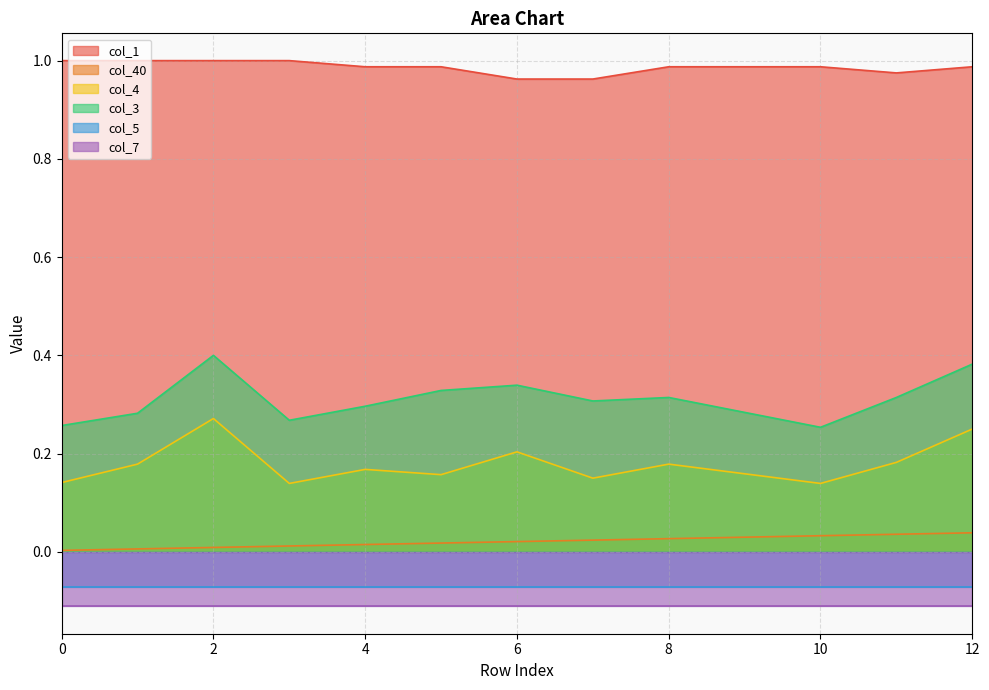

Rank the categories by col_40 value from highest to lowest.

12, 11, 10, 9, 8, 7, 6, 5, 4, 3, 2, 1, 0